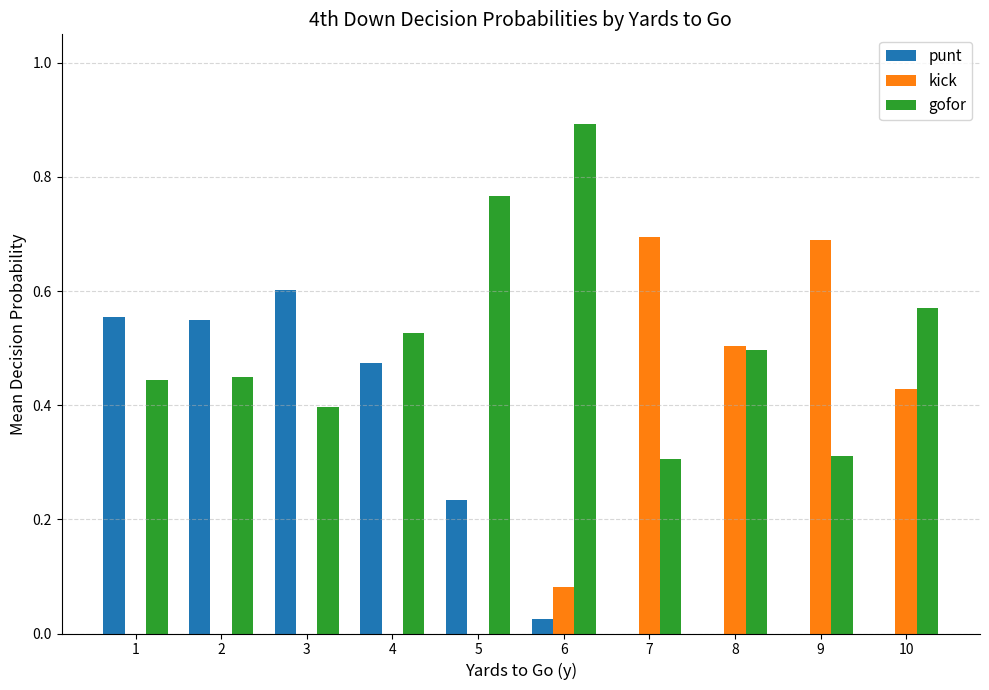

Is the value of gofor at 8 greater than the value of kick at 9?

No